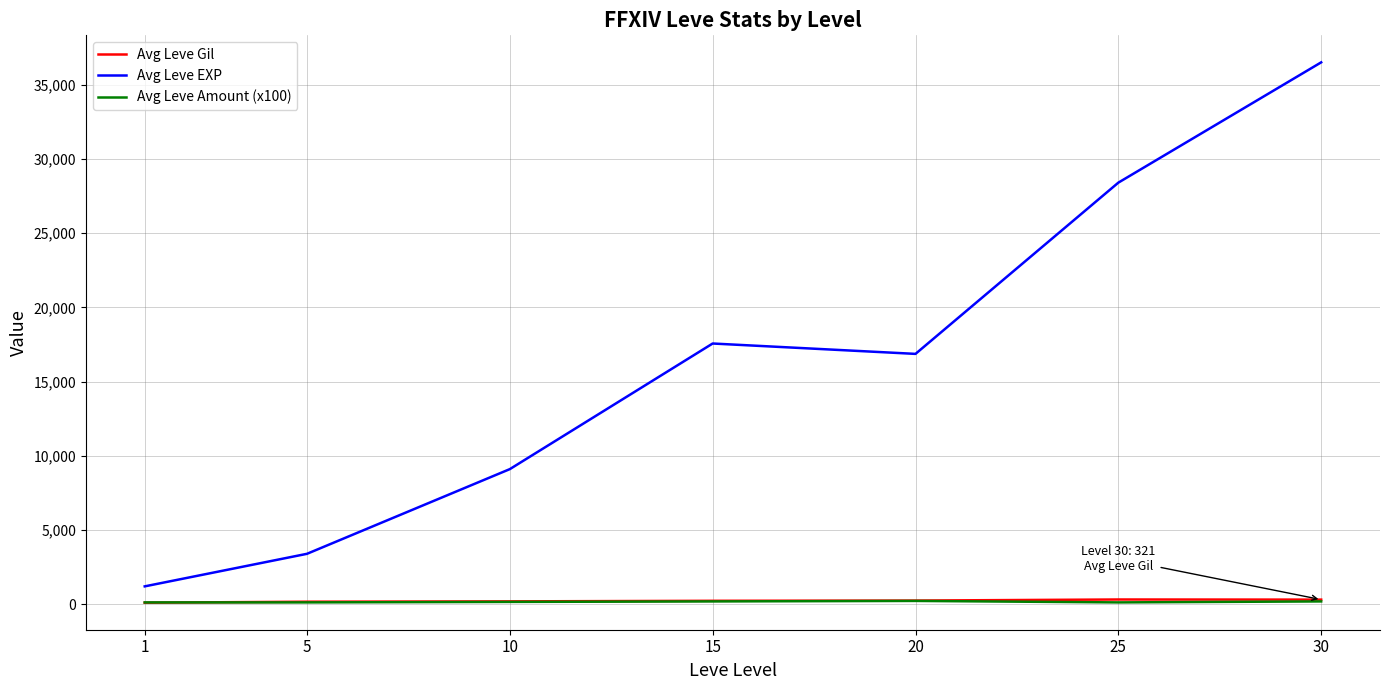

What is the minimum value for Avg Leve EXP?

1213.3